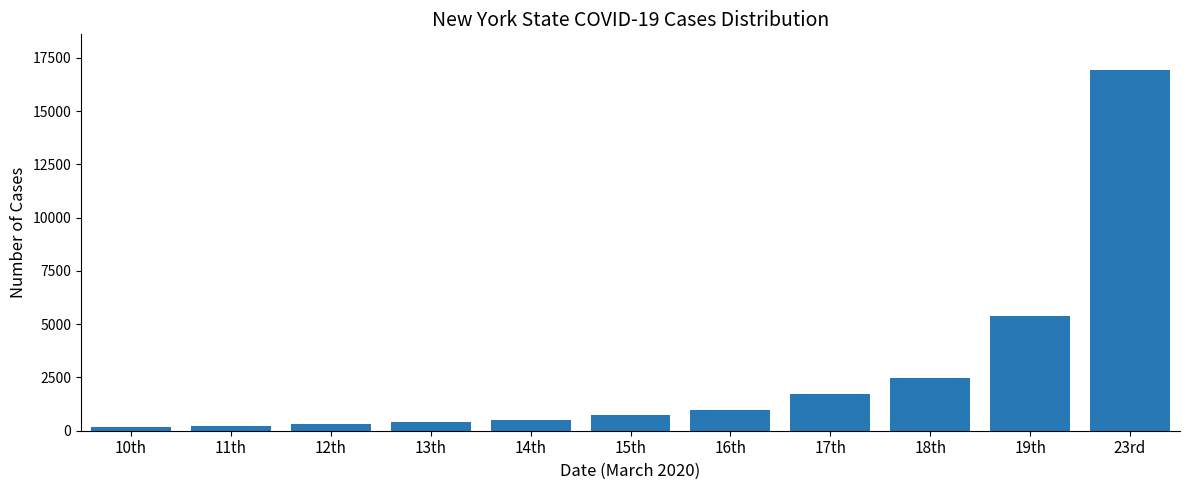

Where is the data nearest to the value 8544?

19th